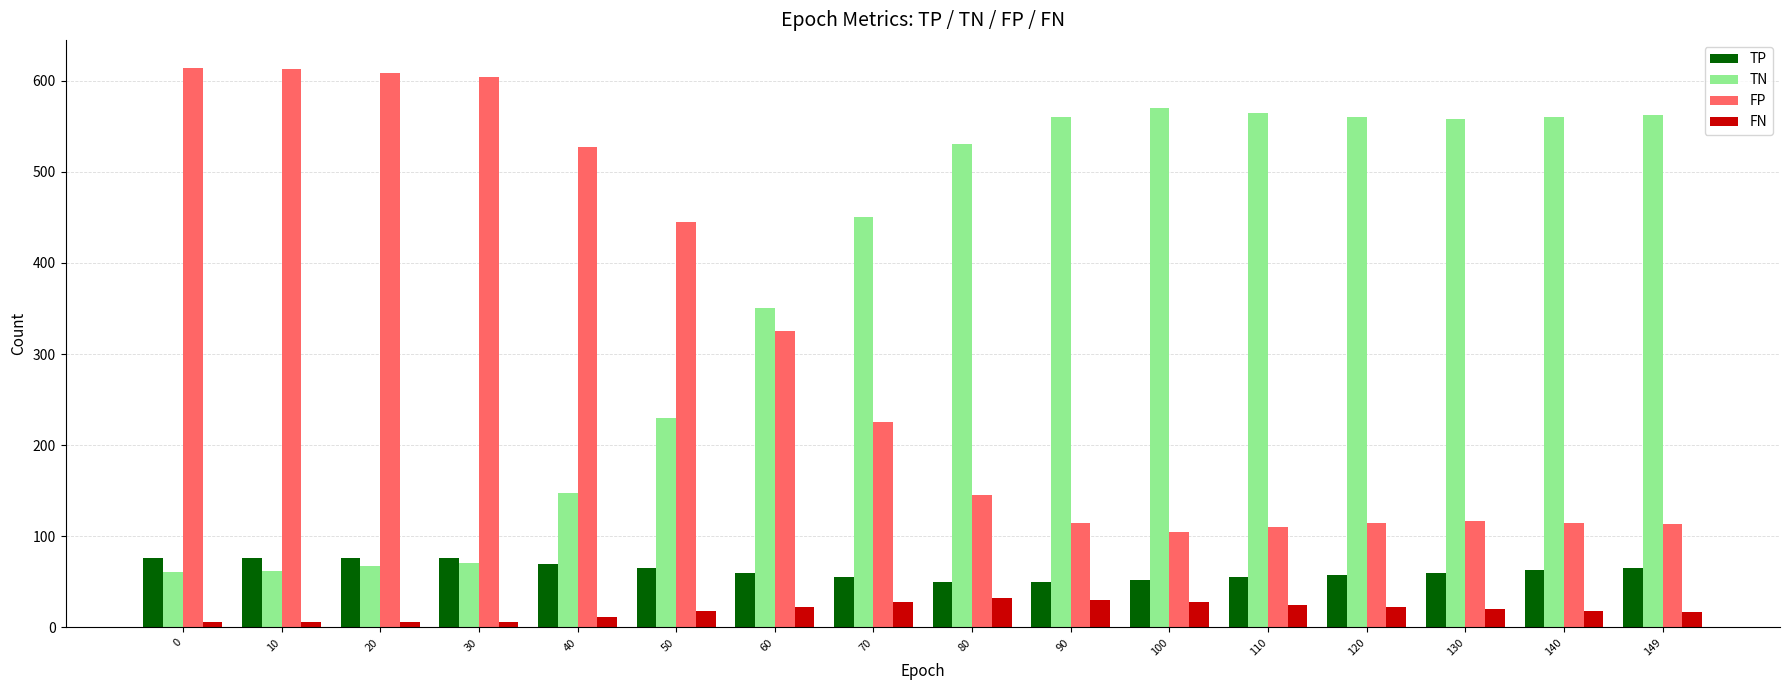

What is the value of the TN bar at the 8th from the left?

450